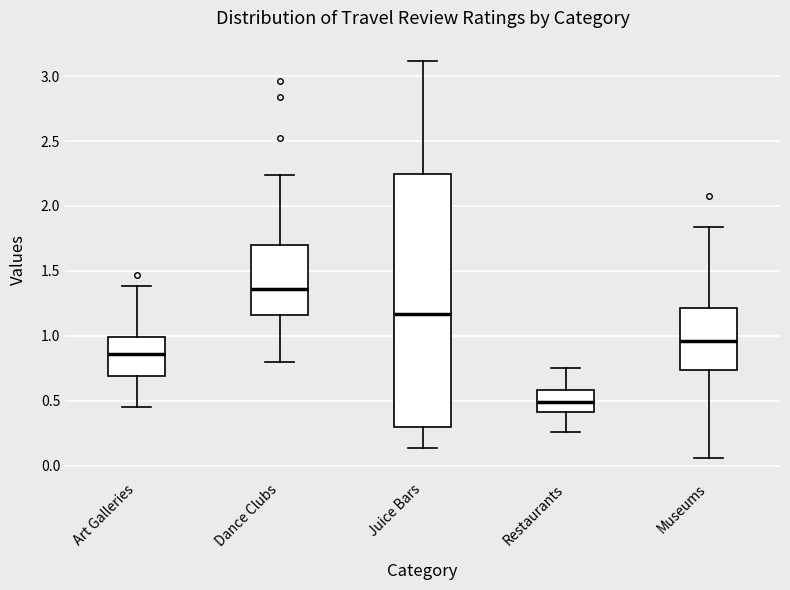

Reading left to right, read every box against the y-axis: the position of its median line, the range the box covers, and the ends of its whiskers. The values are not printed on the chart, so give them approximately, as read against the axis.

Art Galleries: median 0.85, box 0.70 to 1.00, whiskers 0.45 to 1.40
Dance Clubs: median 1.35, box 1.15 to 1.70, whiskers 0.80 to 2.25
Juice Bars: median 1.15, box 0.30 to 2.25, whiskers 0.15 to 3.10
Restaurants: median 0.50, box 0.40 to 0.60, whiskers 0.25 to 0.75
Museums: median 0.95, box 0.75 to 1.20, whiskers 0.05 to 1.85